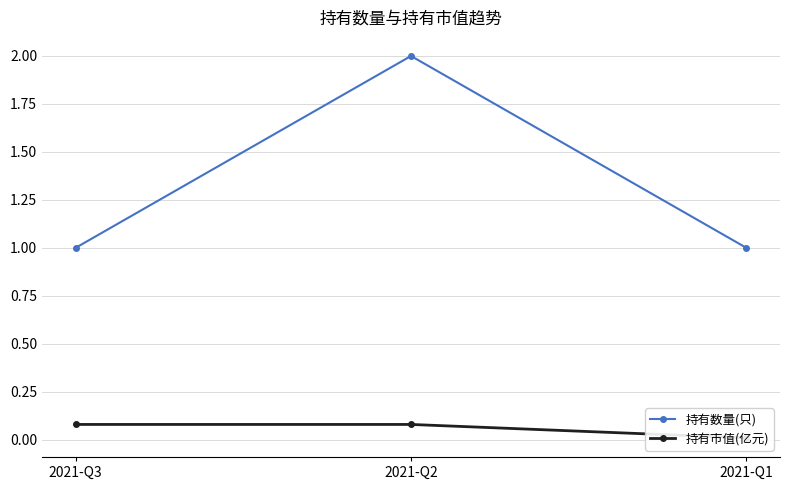

The value of 持有市值(亿元) at 2021-Q2 is 0.1. True or false?

True